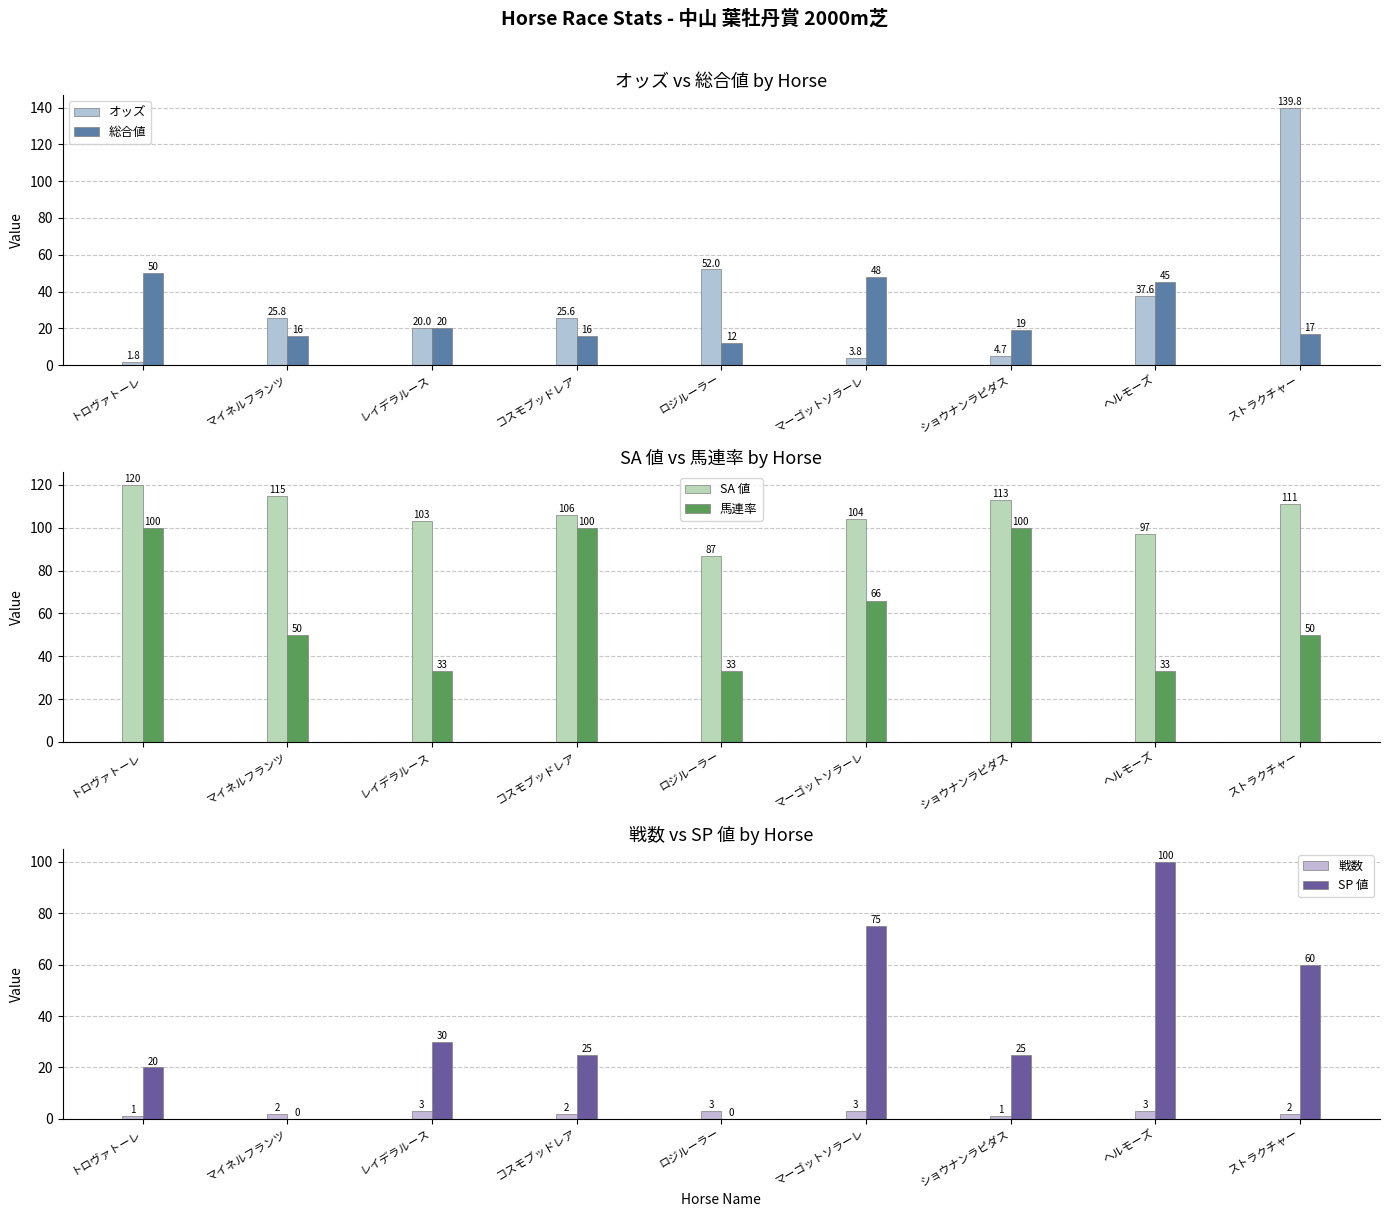

How many categories are shown in the chart?

9